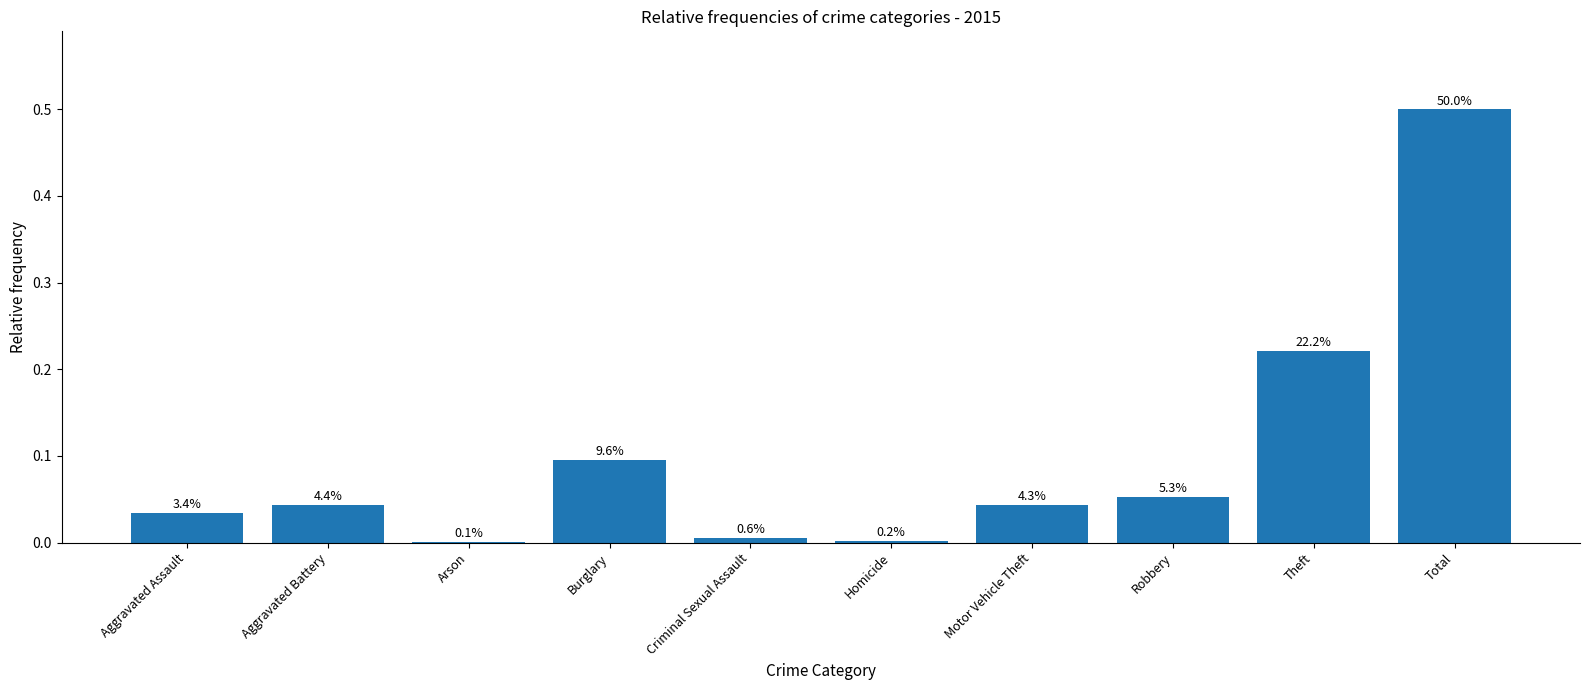

Which category has the lowest value across all series?

Arson